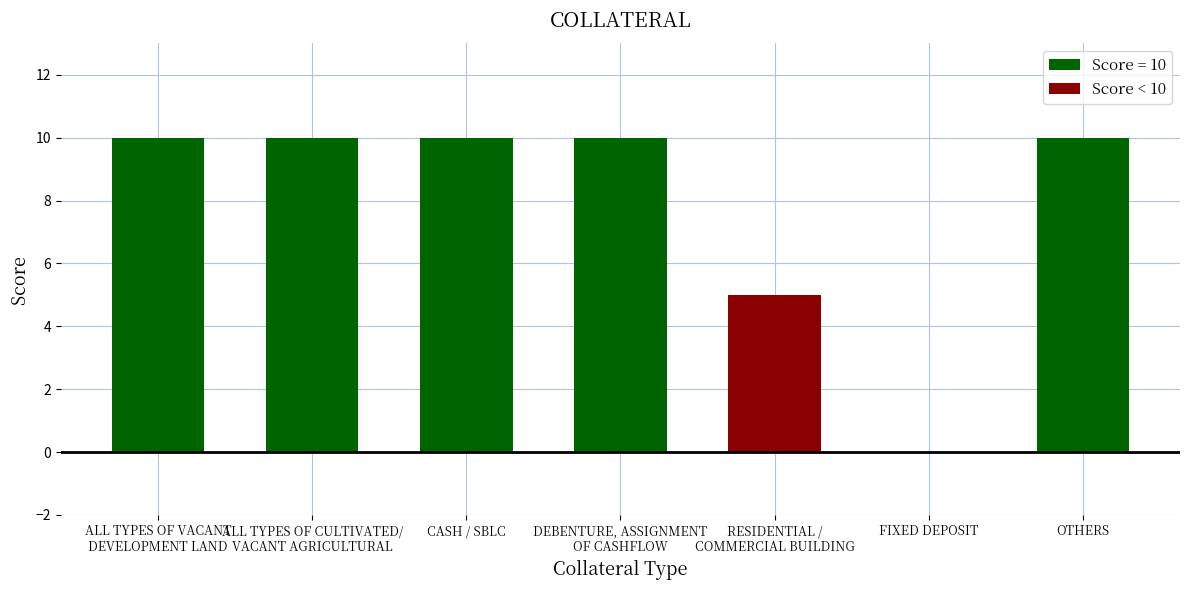

The chart shows a value of 18 at CASH / SBLC. True or false?

False